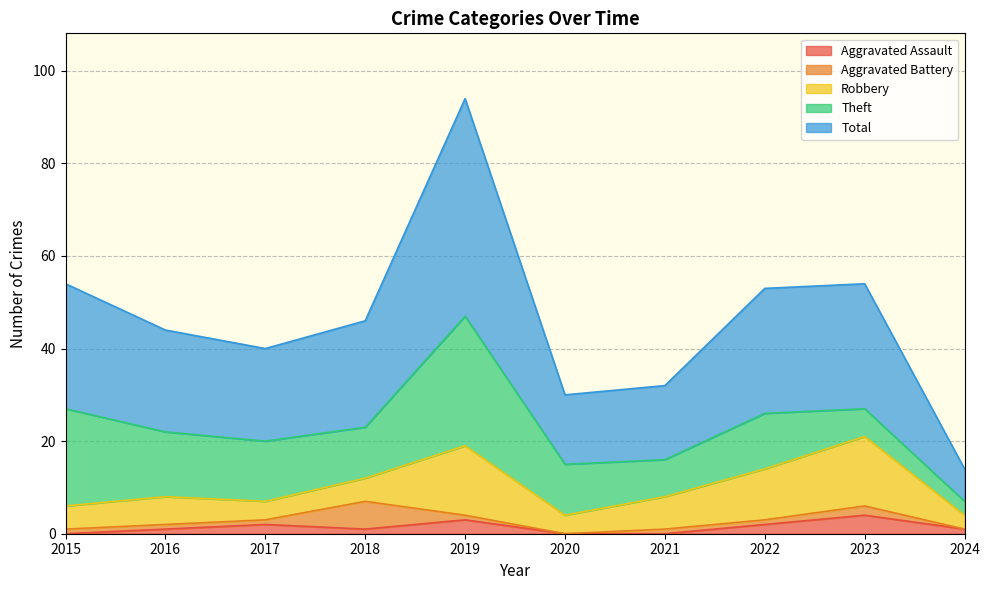

Reading left to right, extract all data points from this chart.

Aggravated Assault: 0	1	2	1	3	0	0	2	4	1
Aggravated Battery: 1	1	1	6	1	0	1	1	2	0
Robbery: 5	6	4	5	15	4	7	11	15	3
Theft: 21	14	13	11	28	11	8	12	6	3
Total: 27	22	20	23	47	15	16	27	27	7